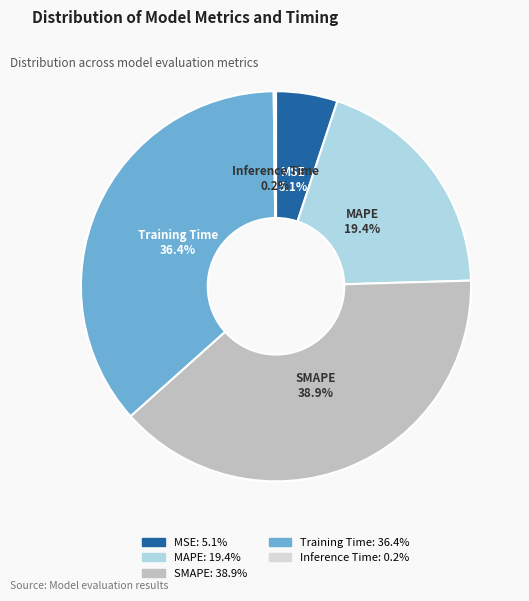

Which category has the biggest portion of the pie?

SMAPE